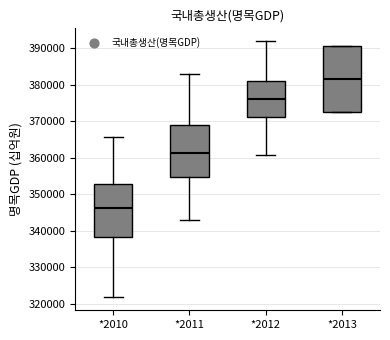

Reading left to right, transcribe this box plot: for each box, give where its median line is, the range the box spans, and where its two whiskers end, as read against the y-axis. The values are not printed on the chart, so give them approximately, as read against the axis.

*2010: median 346000, box 338000 to 353000, whiskers 322000 to 366000
*2011: median 361000, box 355000 to 369000, whiskers 343000 to 383000
*2012: median 376000, box 371000 to 381000, whiskers 361000 to 392000
*2013: median 382000, box 373000 to 390000, whiskers 373000 to 390000